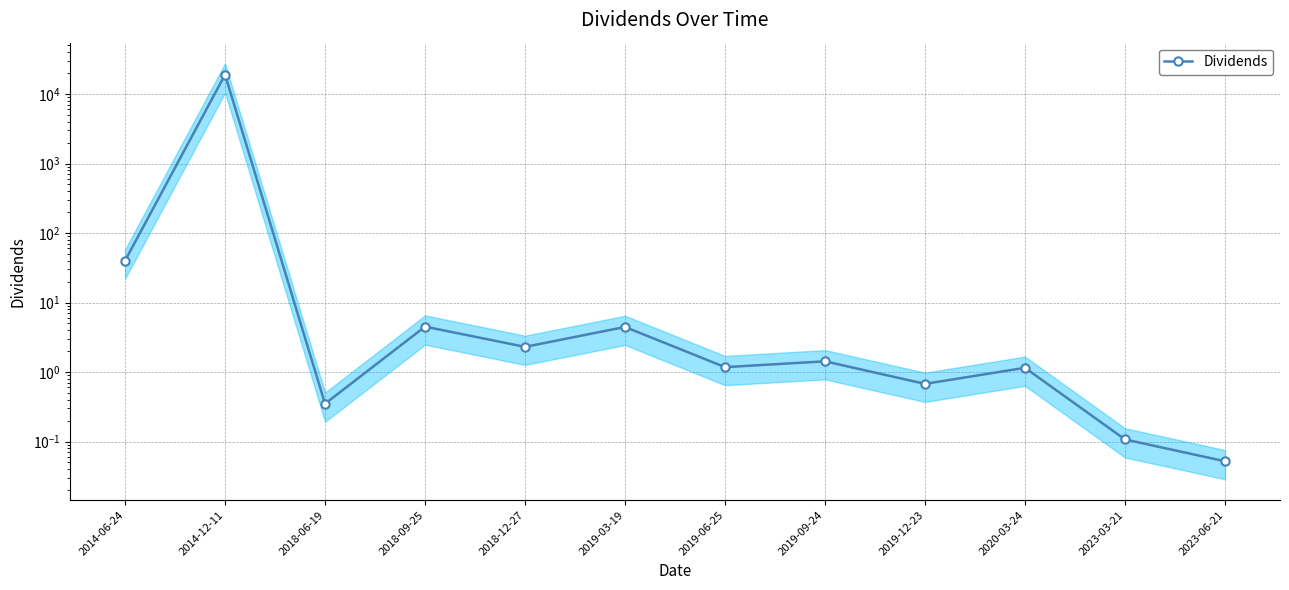

Which category has the highest value across all series?

2014-12-11